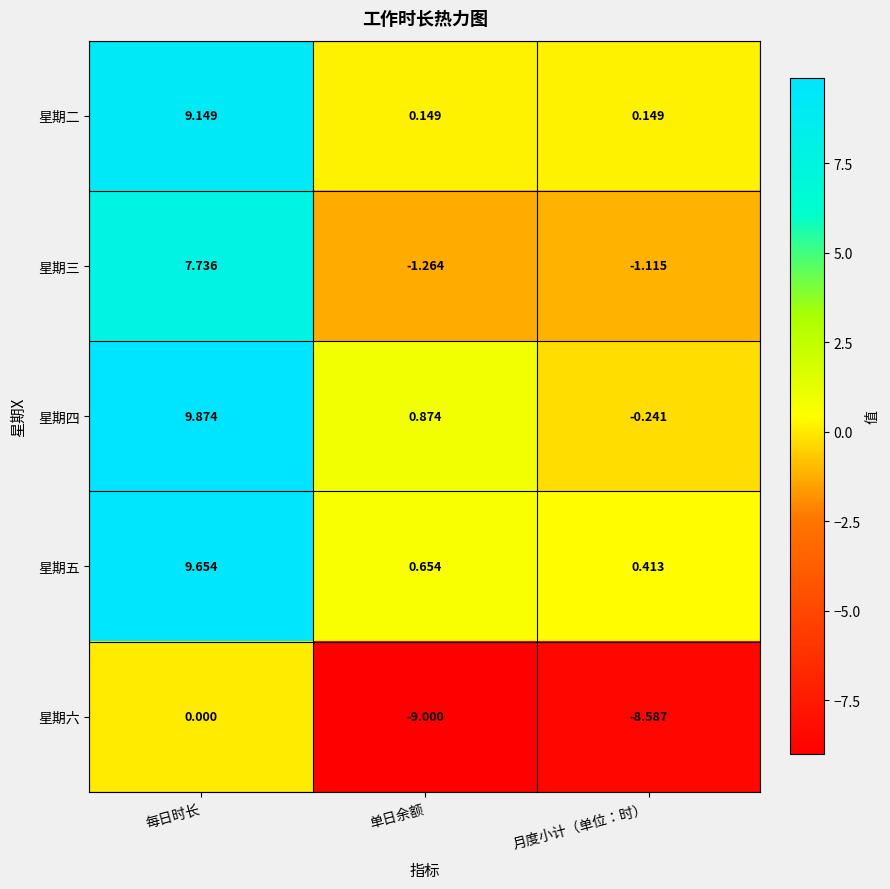

Which category has the lowest value in the 星期四 series?

月度小计（单位：时）